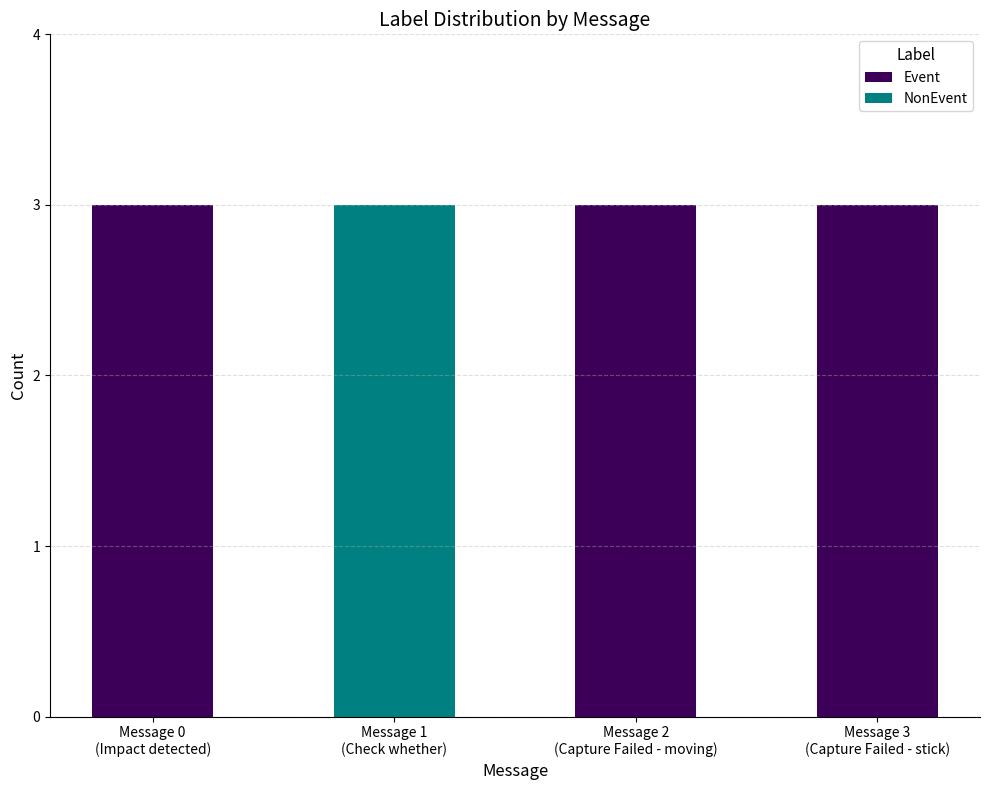

Are the bars grouped side by side (vs. stacked)?

No